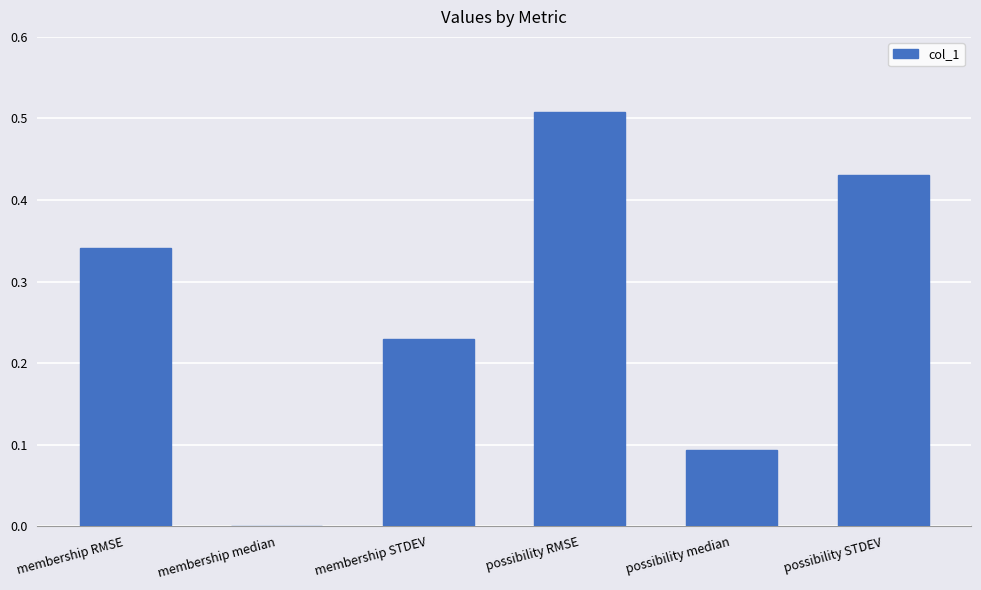

What is the change in value from membership RMSE to membership STDEV?

-0.1